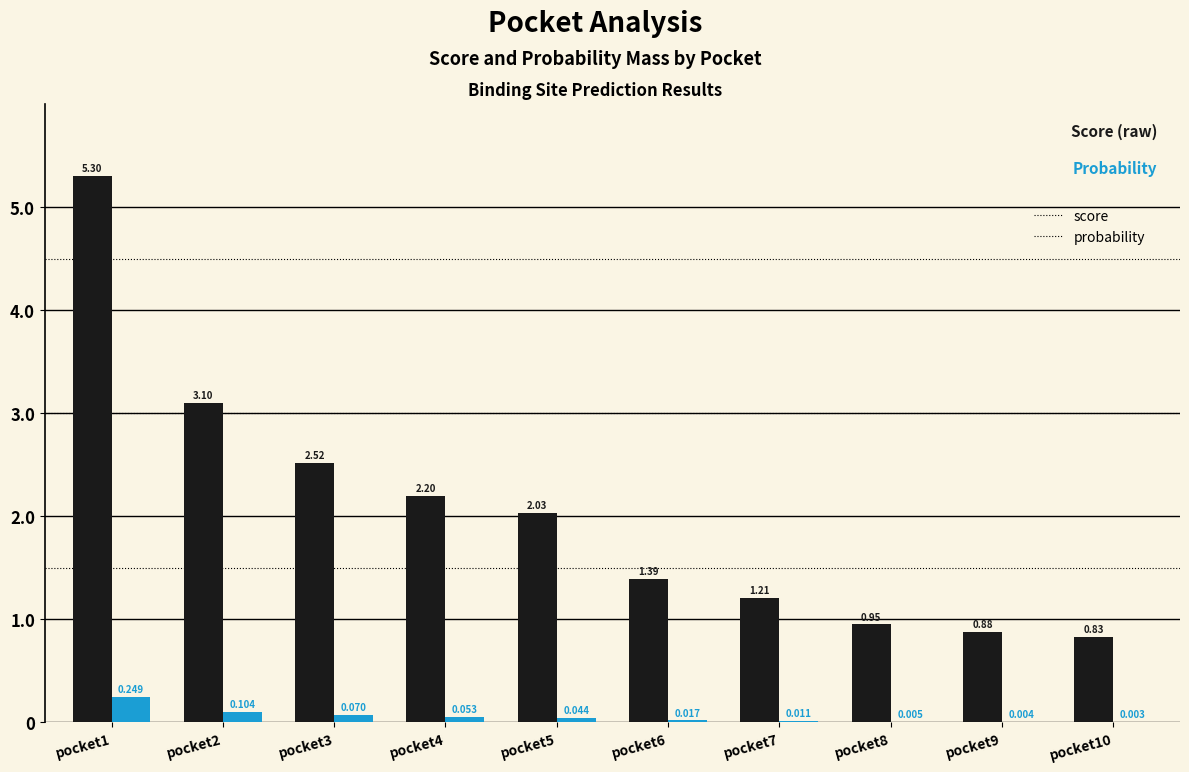

Between pocket7 and pocket8, which series saw the biggest shift?

score